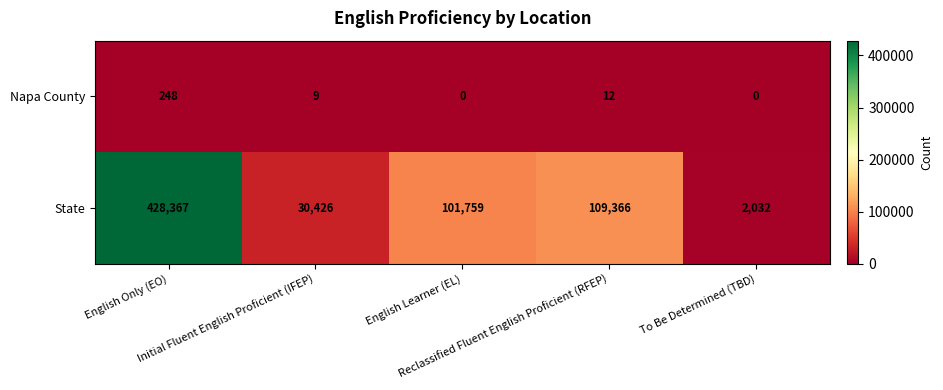

What is the average value of the State series?

134390